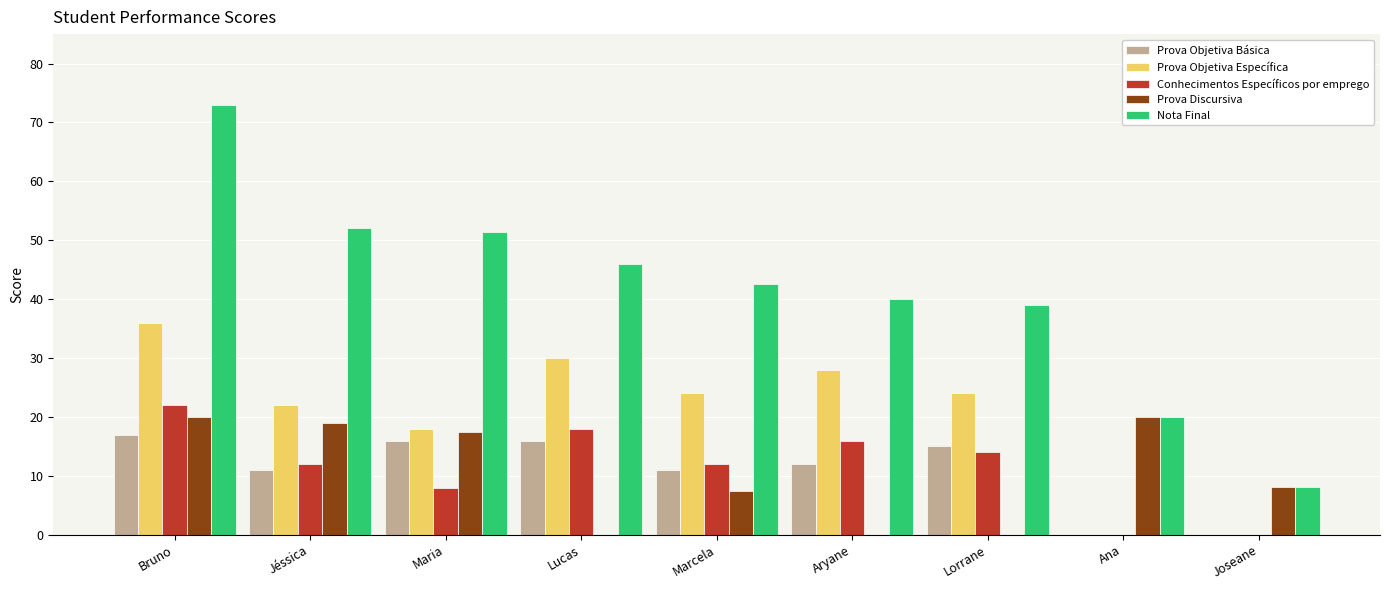

Reading left to right, list all the values displayed in this chart.

Prova Objetiva Básica: Bruno=17.0	Jéssica=11.0	Maria=16.0	Lucas=16.0	Marcela=11.0	Aryane=12.0	Lorrane=15.0	Ana=0.0	Joseane=0.0
Prova Objetiva Específica: Bruno=36.0	Jéssica=22.0	Maria=18.0	Lucas=30.0	Marcela=24.0	Aryane=28.0	Lorrane=24.0	Ana=0.0	Joseane=0.0
Conhecimentos Específicos por emprego: Bruno=22.0	Jéssica=12.0	Maria=8.0	Lucas=18.0	Marcela=12.0	Aryane=16.0	Lorrane=14.0	Ana=0.0	Joseane=0.0
Prova Discursiva: Bruno=20.0	Jéssica=19.0	Maria=17.4	Lucas=0.0	Marcela=7.5	Aryane=0.0	Lorrane=0.0	Ana=20.0	Joseane=8.1
Nota Final: Bruno=73.0	Jéssica=52.0	Maria=51.4	Lucas=46.0	Marcela=42.5	Aryane=40.0	Lorrane=39.0	Ana=20.0	Joseane=8.1